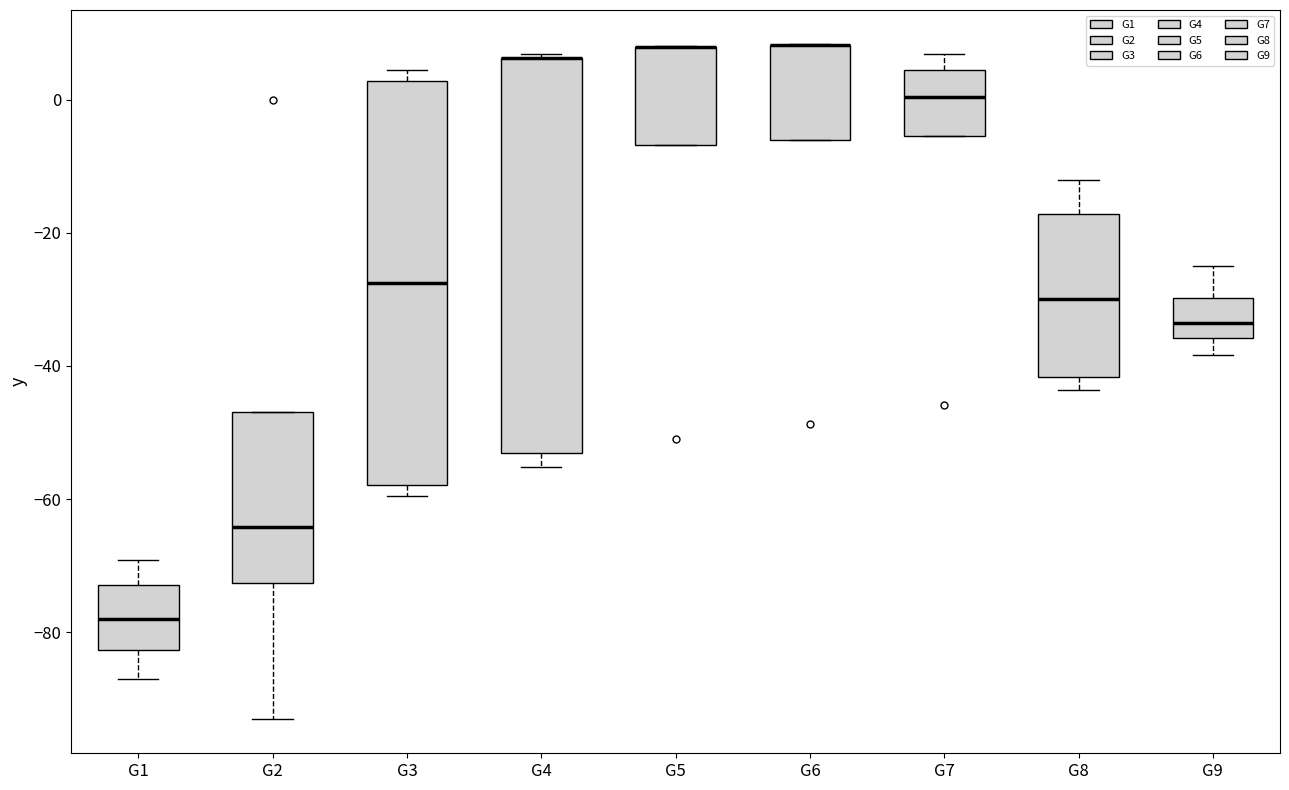

Reading left to right, transcribe this box plot: for each box, give where its median line is, the range the box spans, and where its two whiskers end, as read against the y-axis. The values are not printed on the chart, so give them approximately, as read against the axis.

G1: median -78, box -82 to -72, whiskers -86 to -70
G2: median -64, box -72 to -46, whiskers -94 to -46
G3: median -28, box -58 to 2, whiskers -60 to 4
G4: median 6 (drawn on the box's upper edge), box -54 to 6, whiskers -56 to 6 (just above the box's upper edge)
G5: median 8 (drawn on the box's upper edge), box -6 to 8, whiskers -6 to 8
G6: median 8 (drawn on the box's upper edge), box -6 to 8, whiskers -6 to 8
G7: median 0, box -6 to 4, whiskers -6 to 6
G8: median -30, box -42 to -18, whiskers -44 to -12
G9: median -34, box -36 to -30, whiskers -38 to -24